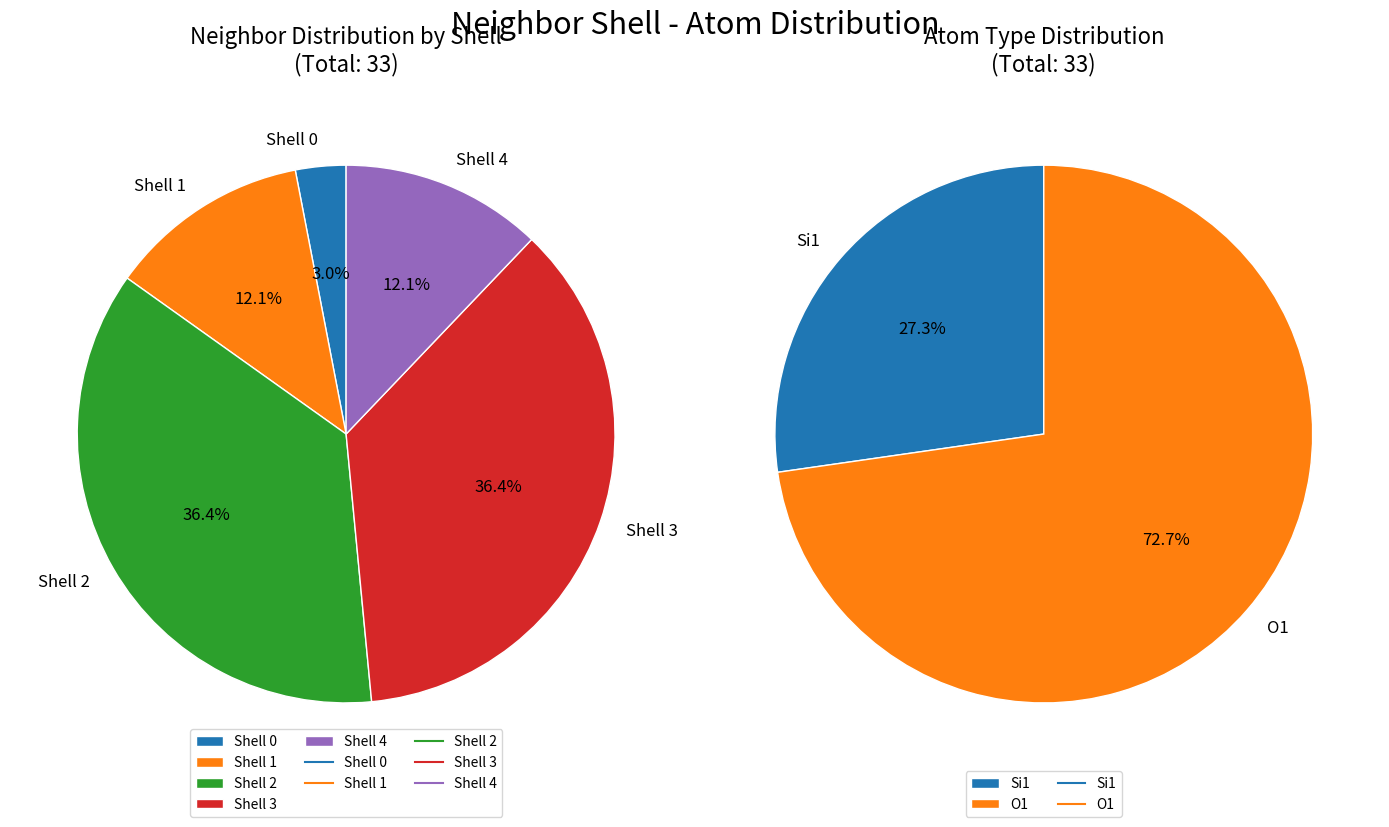

What percentage is NOT represented by 1?

27.3%